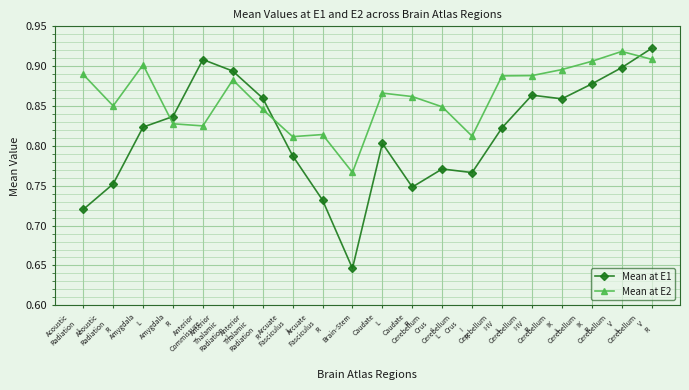

How many Mean at E1 values are between 0 and 1?

20